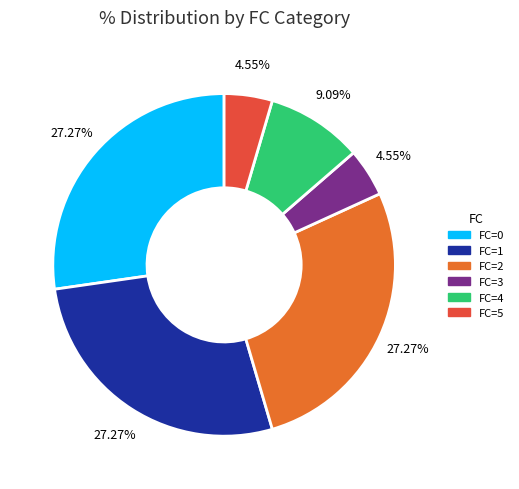

Is there any slice that represents more than half of the pie?

No